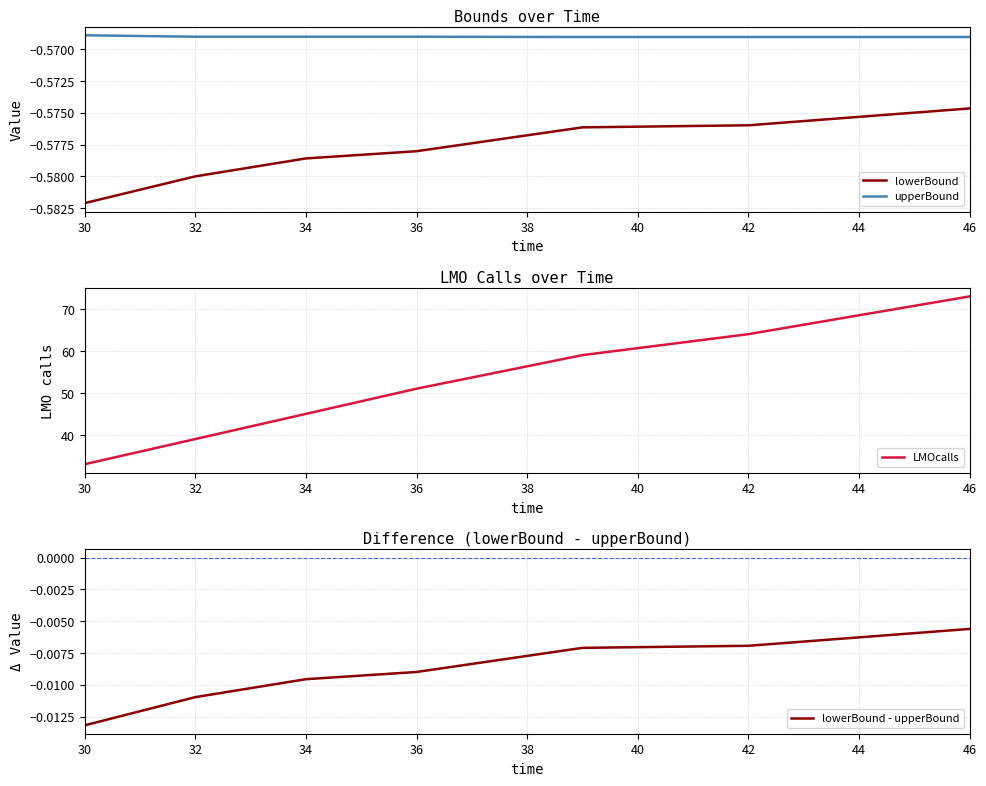

True or false: upperBound and lowerBound cross at least once.

False